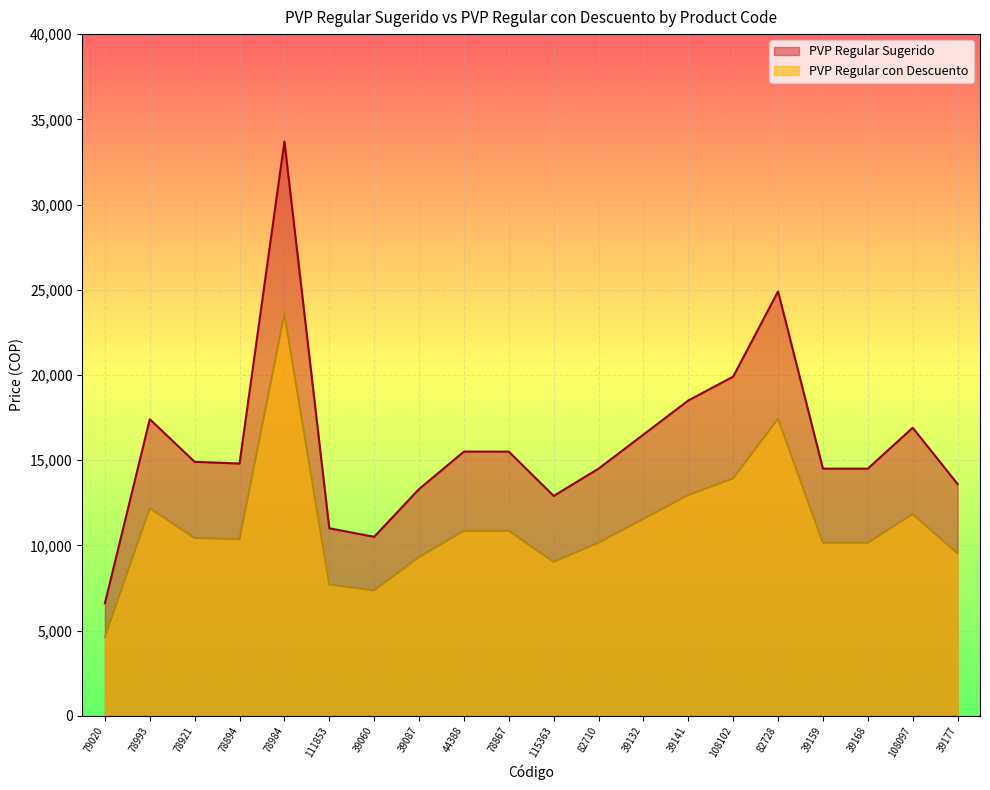

What is the maximum value for PVP Regular Sugerido?

33700.0